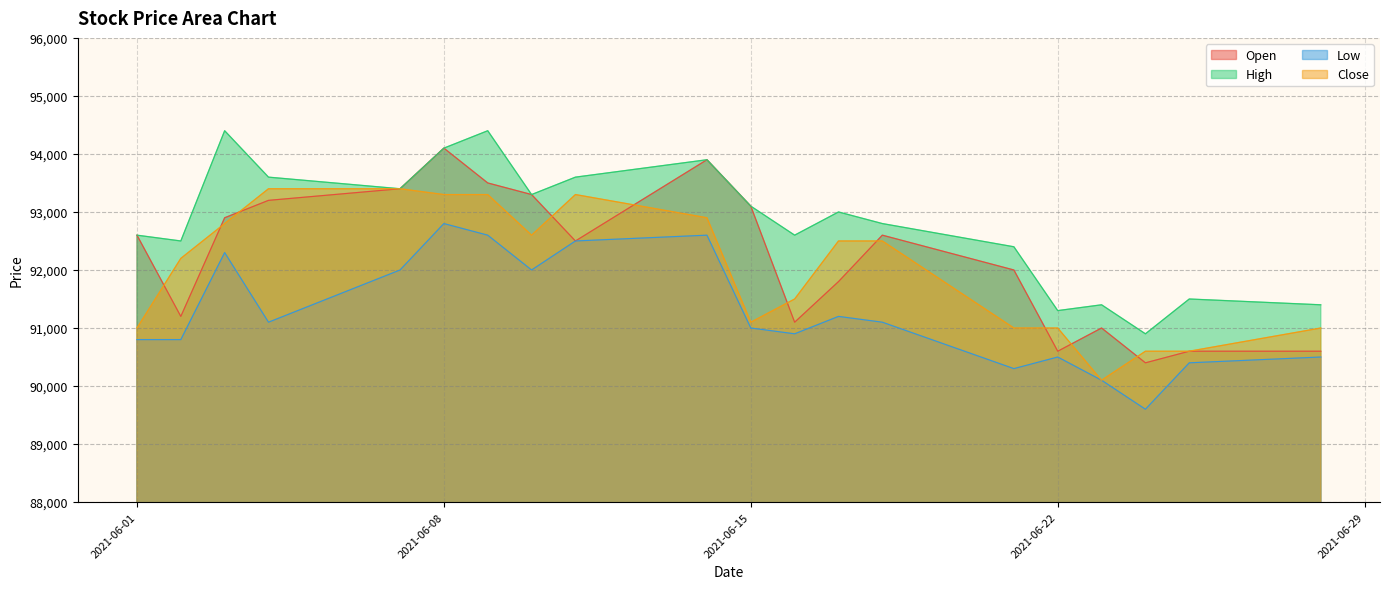

Does the chart have visible grid lines?

Yes